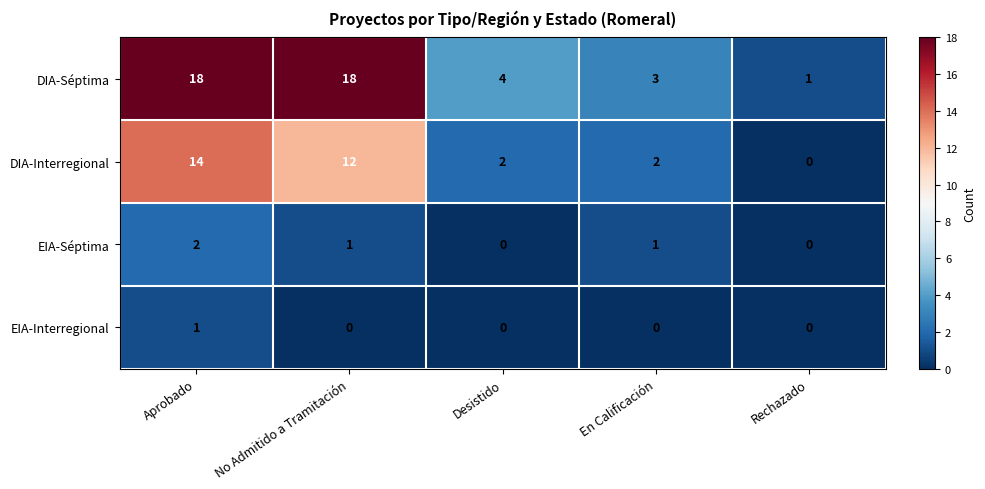

How many distinct data groups are displayed?

4